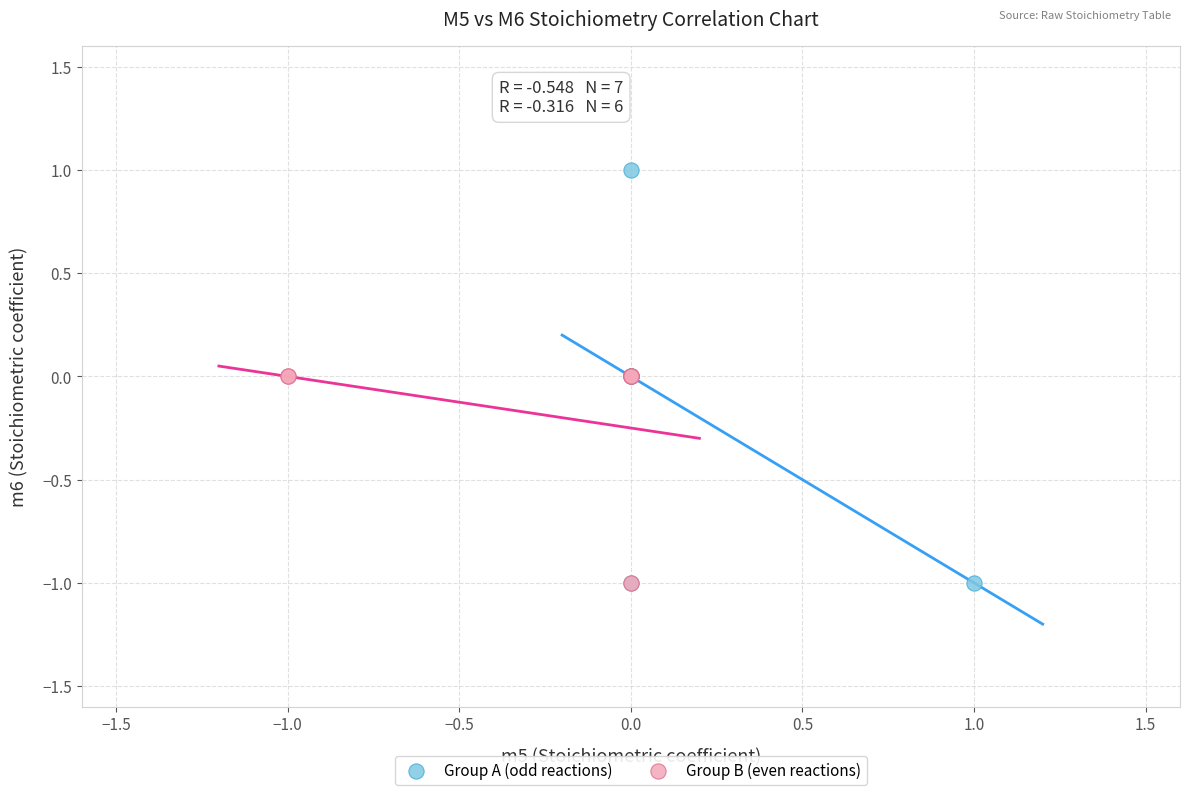

Which series has the widest spread of Y values?

Group A (odd reactions)